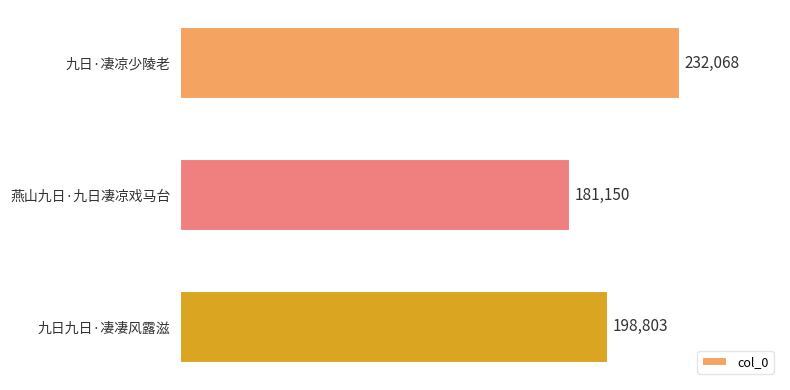

Reading top to bottom, extract all data points from this chart.

232068	181150	198803